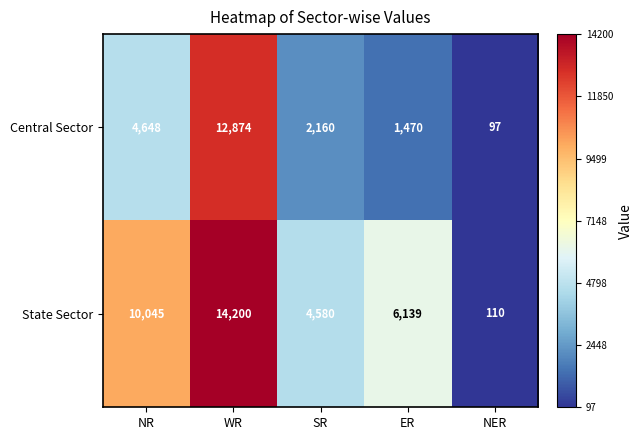

List the series in order of their peak value, lowest first.

Central Sector, State Sector